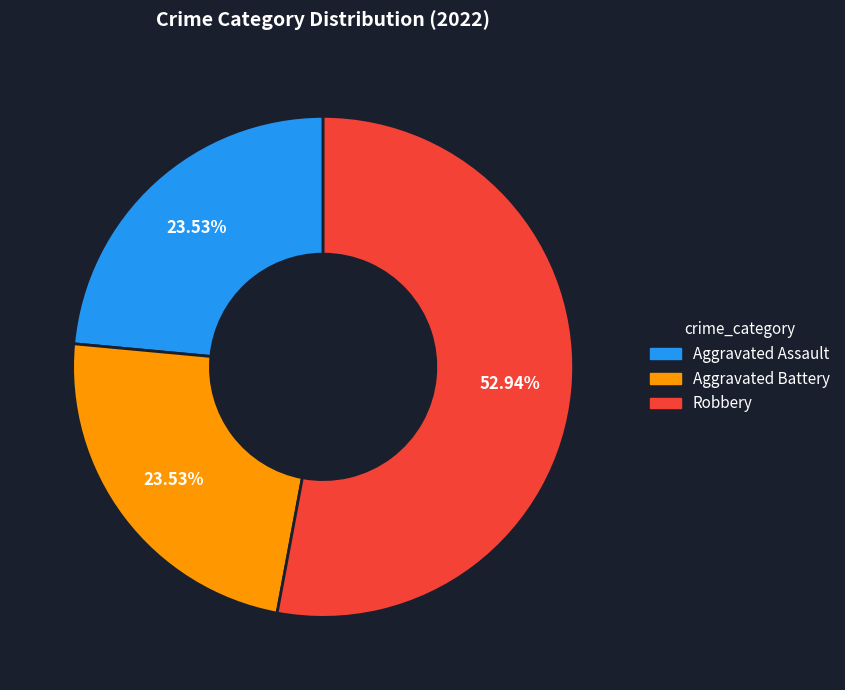

Is there any slice that represents more than half of the pie?

Yes